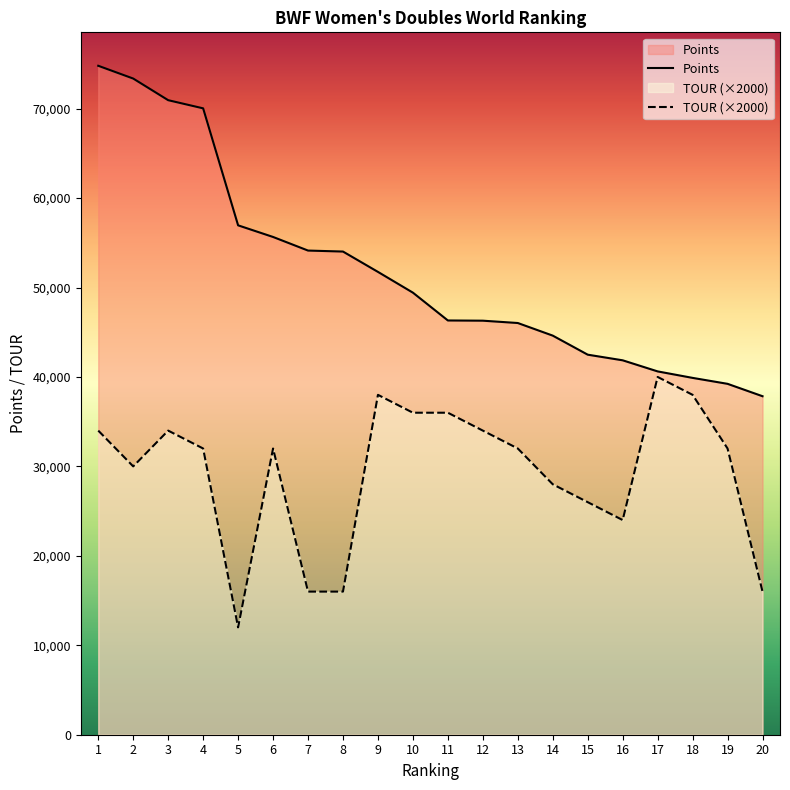

At 12, list the series in order from smallest to largest.

TOUR (×2000), Points